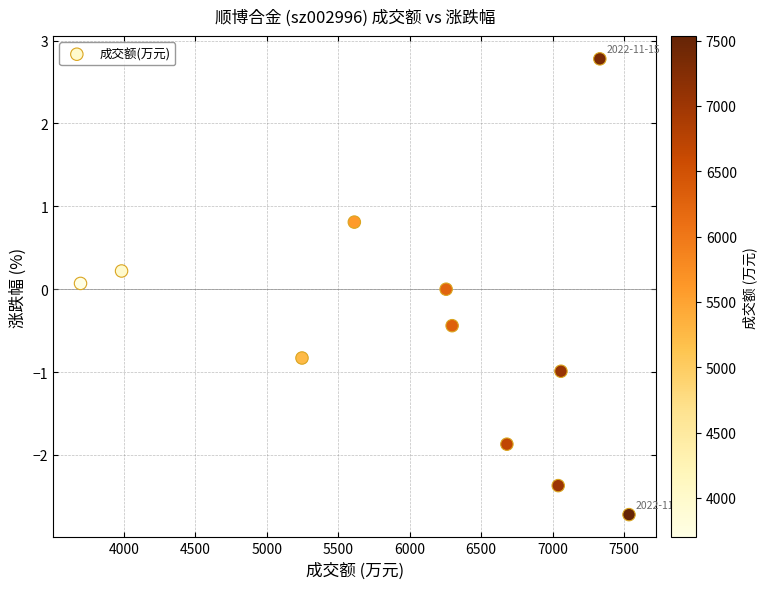

What is the range of Y values (max minus min)?

5.5